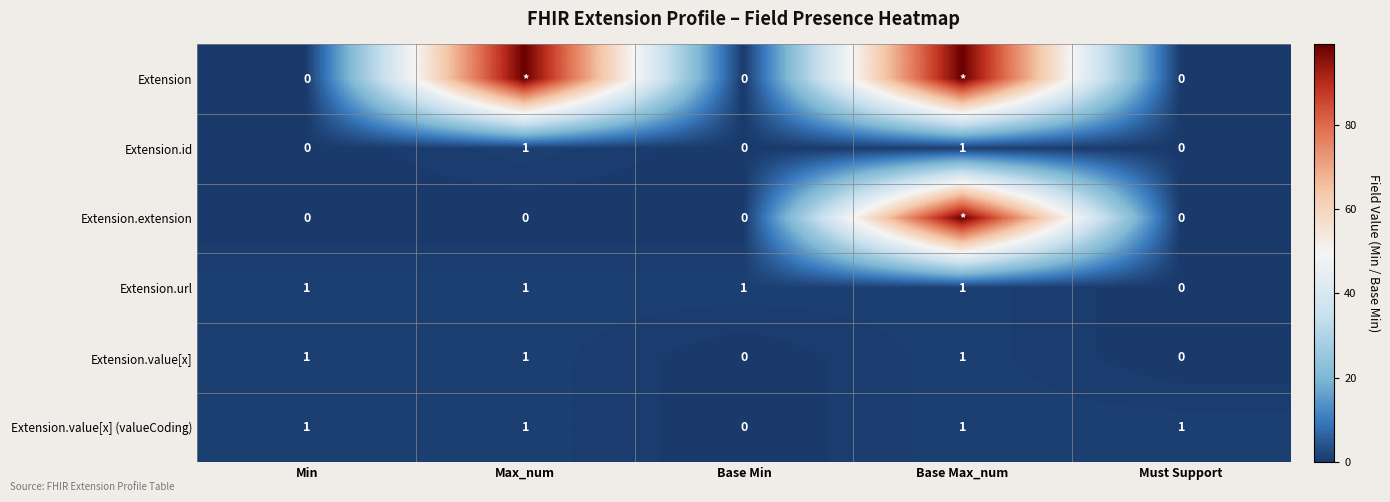

What is the maximum value shown in the chart?

99